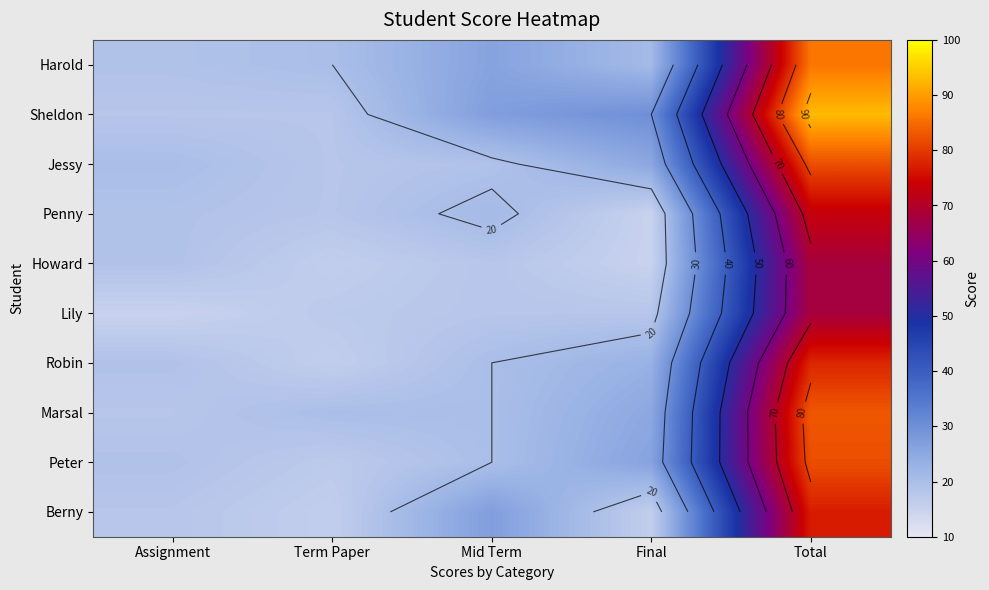

At which category is the sum across all series the highest?

Total